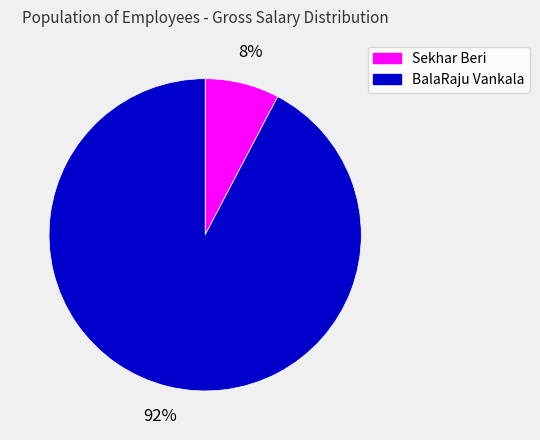

Does Sekhar Beri account for over 50% of the chart?

No